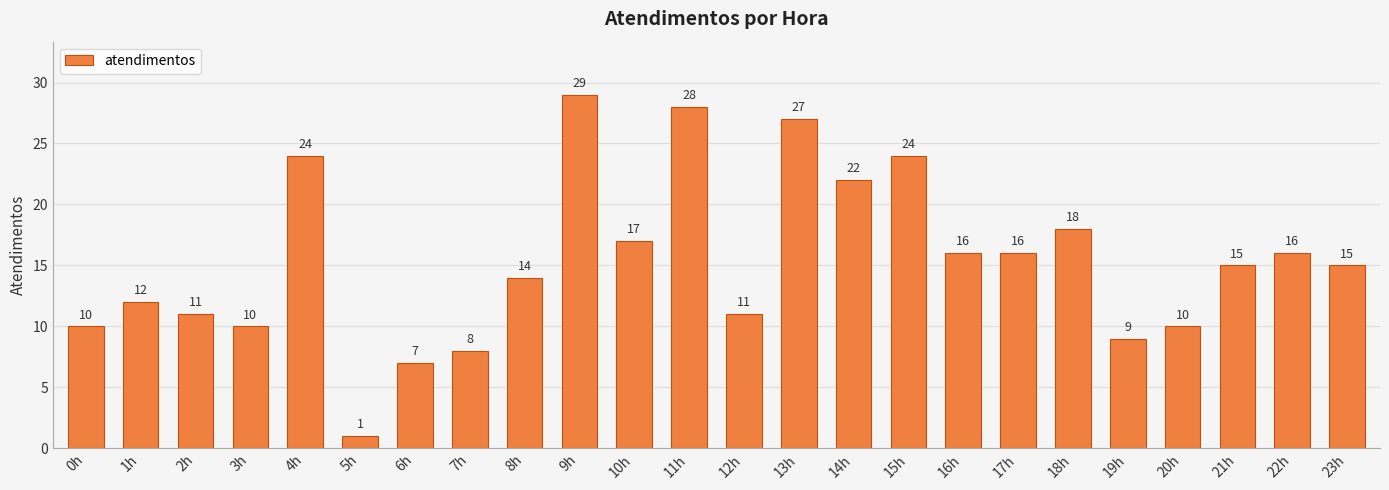

The chart shows a value of 4 at 0h. True or false?

False